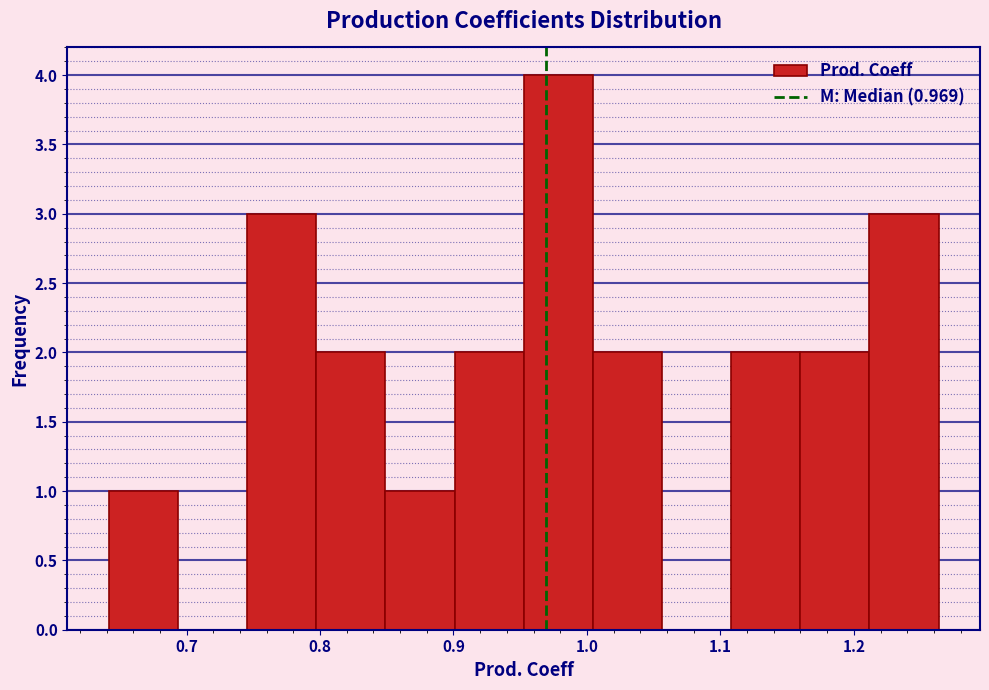

What is the height of the bar covering 0.80 to 0.85 on the x-axis? Neither the bar edges nor the heights are printed on the chart, so give them approximately, as read against the axes.

2